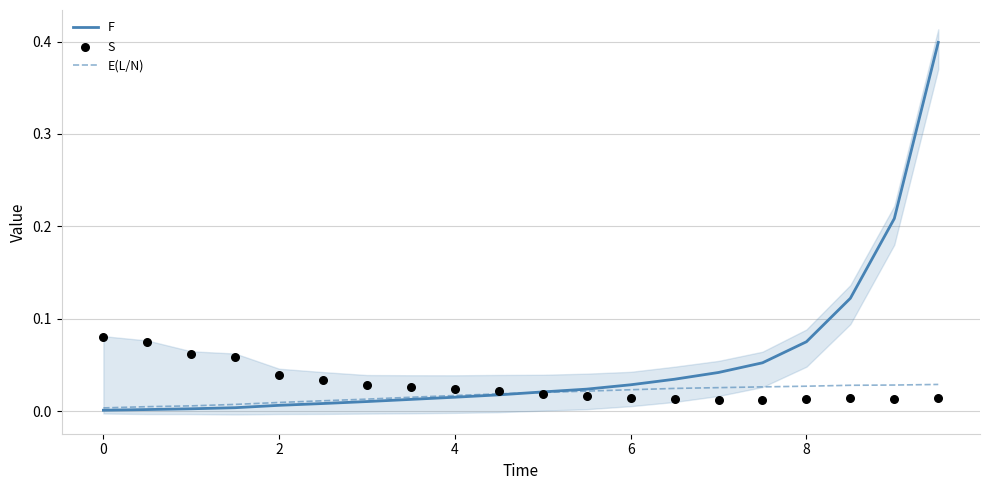

What is the maximum value for F?

0.4